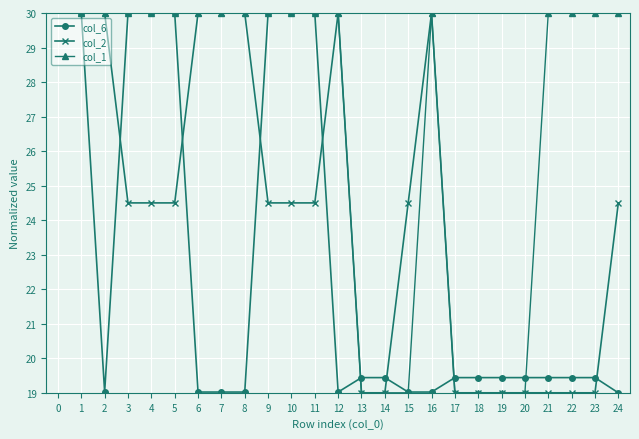

What is the difference between the maximum and second lowest values in the col_6 series?

11.0